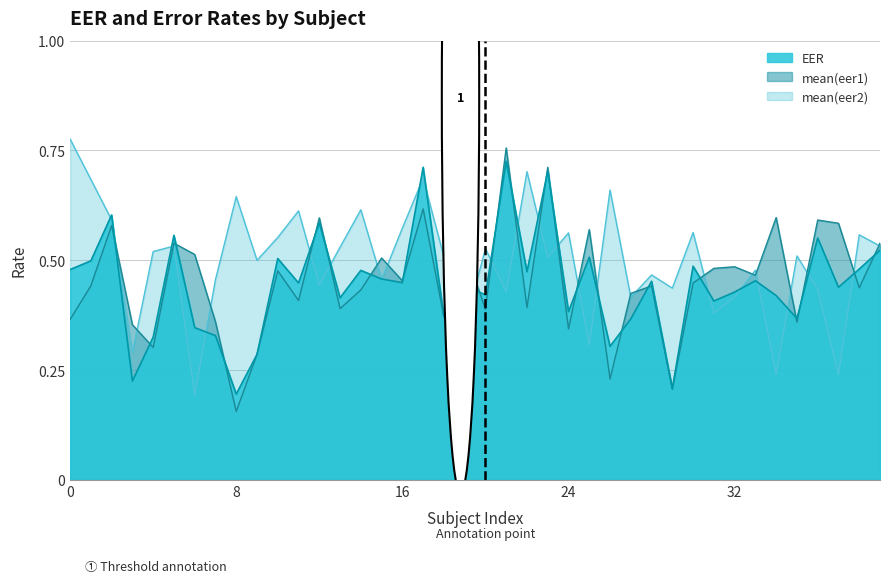

Rank the series by their maximum value, from highest to lowest.

mean(eer2), mean(eer1), EER